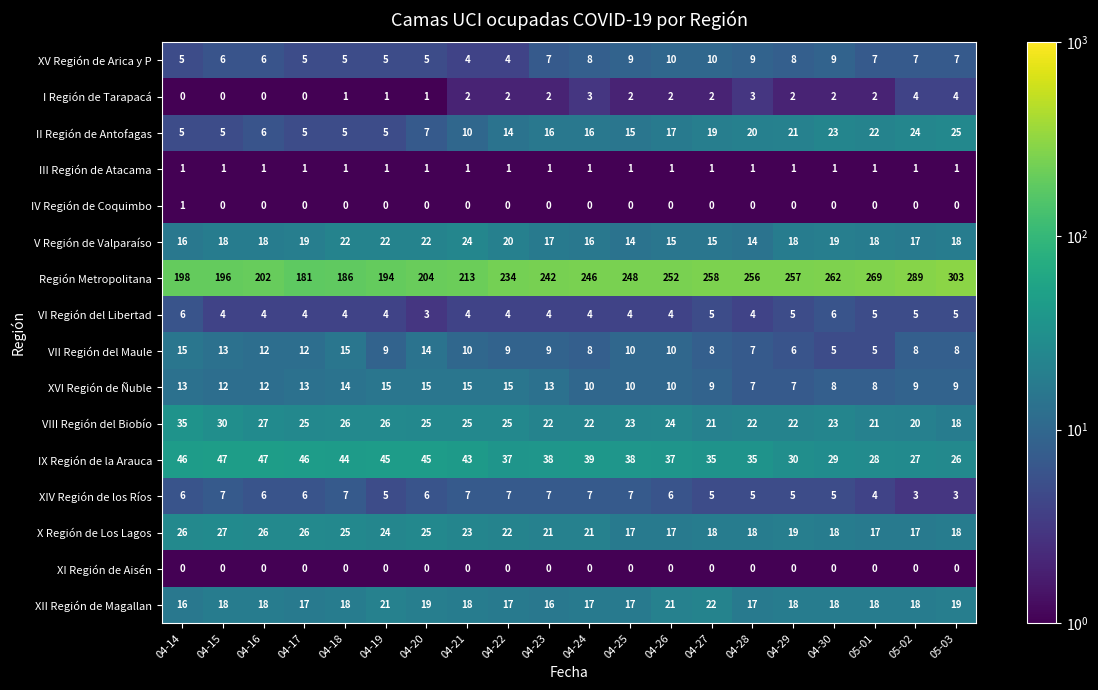

Read the Región Metropolitana value at 04-26, to the nearest 50.

250